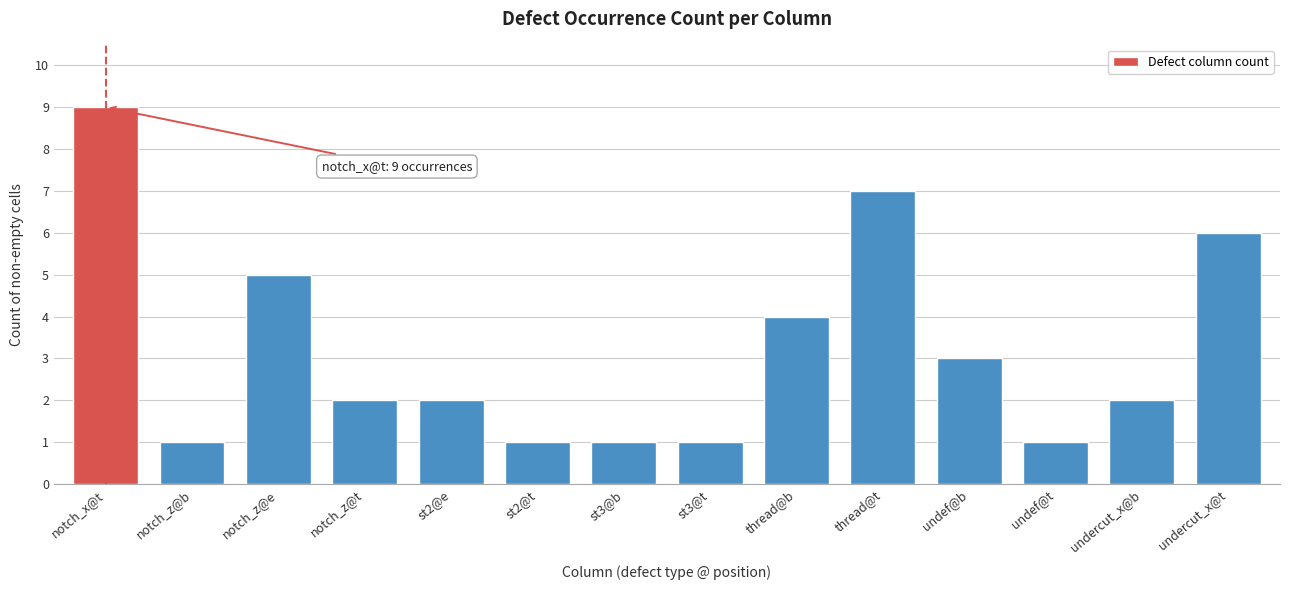

Reading left to right, list all the values displayed in this chart.

9	1	5	2	2	1	1	1	4	7	3	1	2	6